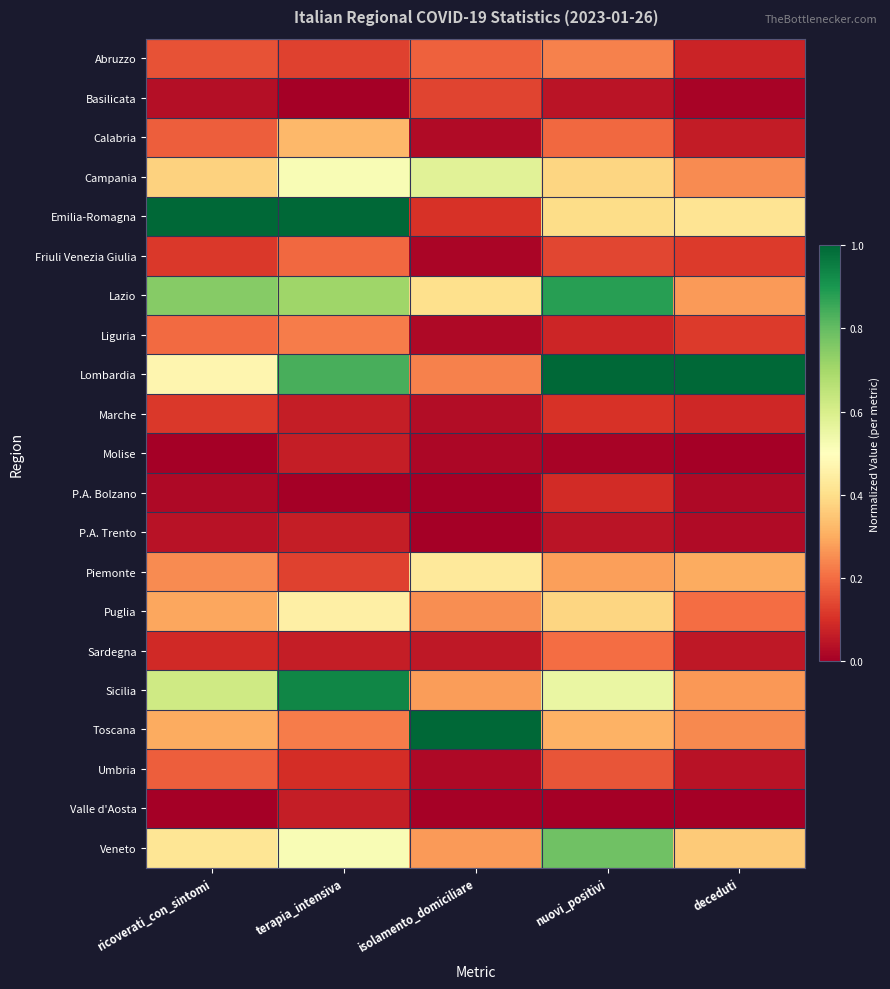

Which series has the widest spread of values?

Emilia-Romagna